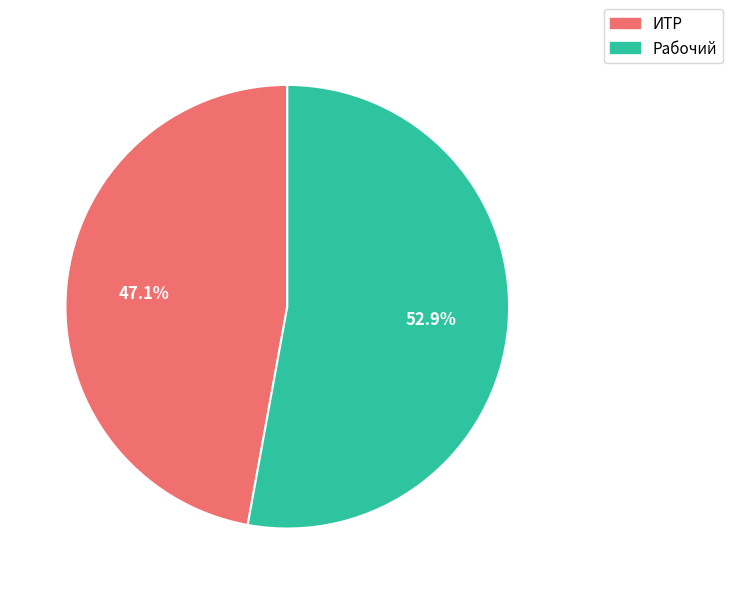

Is there any slice that represents more than half of the pie?

Yes